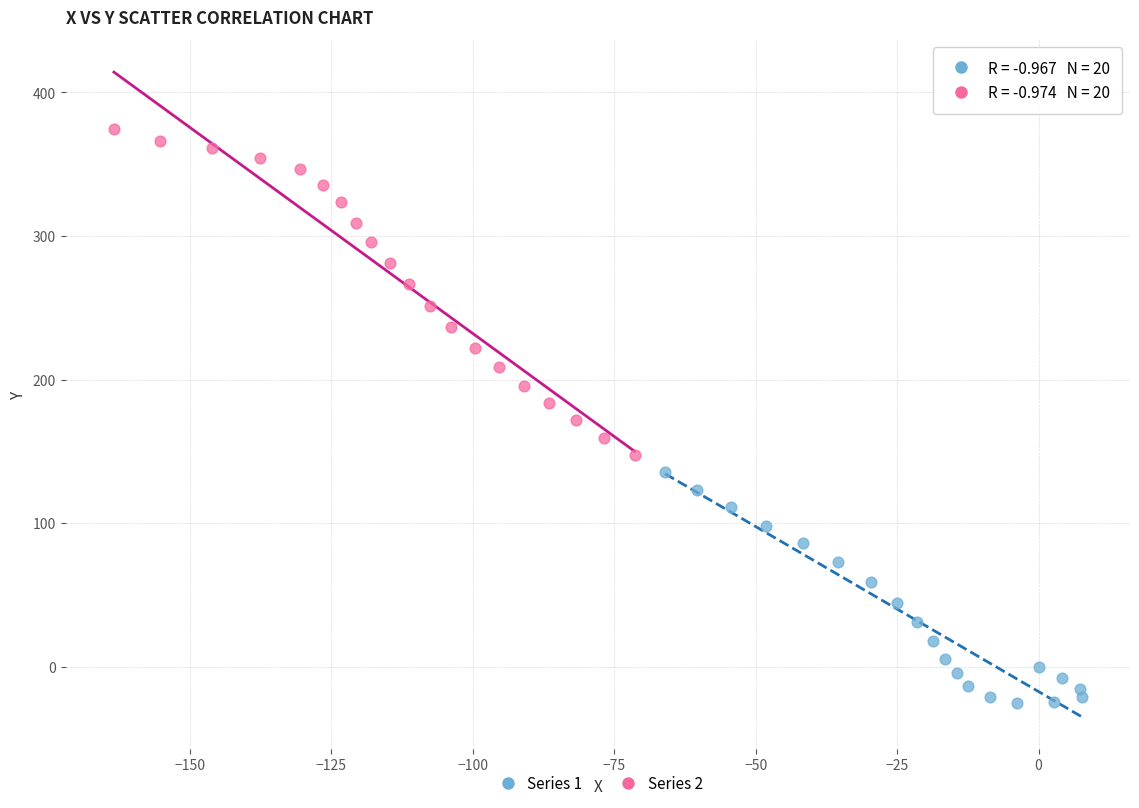

What are all the series names shown in the legend?

Series 1, Series 2